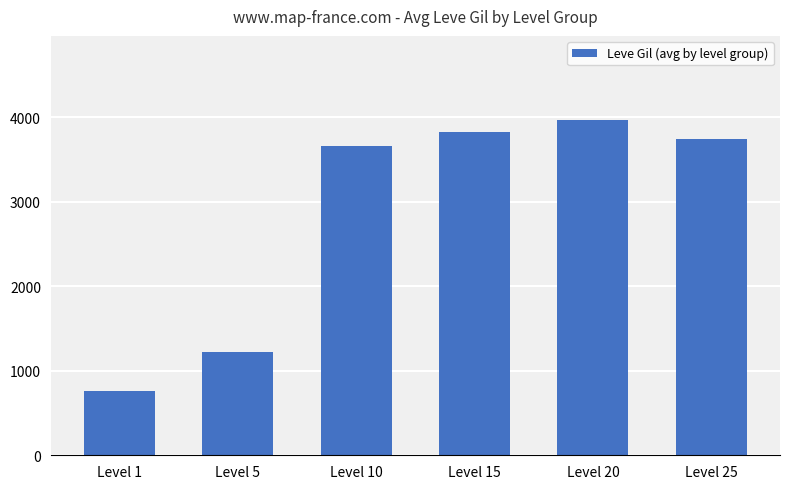

What is the change in value from Level 15 to Level 25?

-90